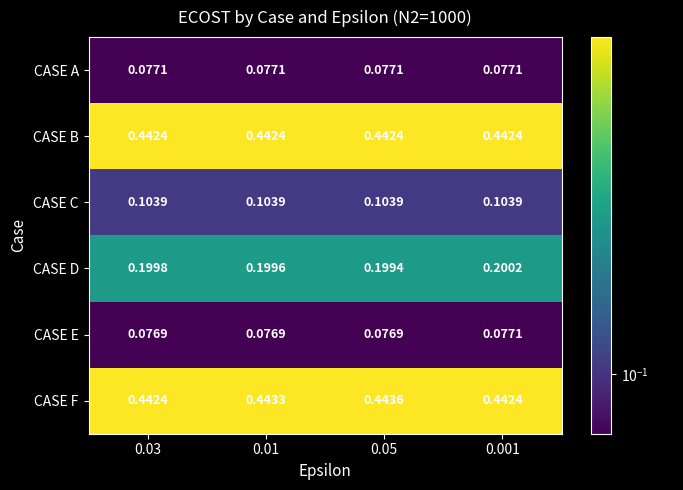

Between 0.03 and 0.05, which series saw the biggest shift?

CASE F